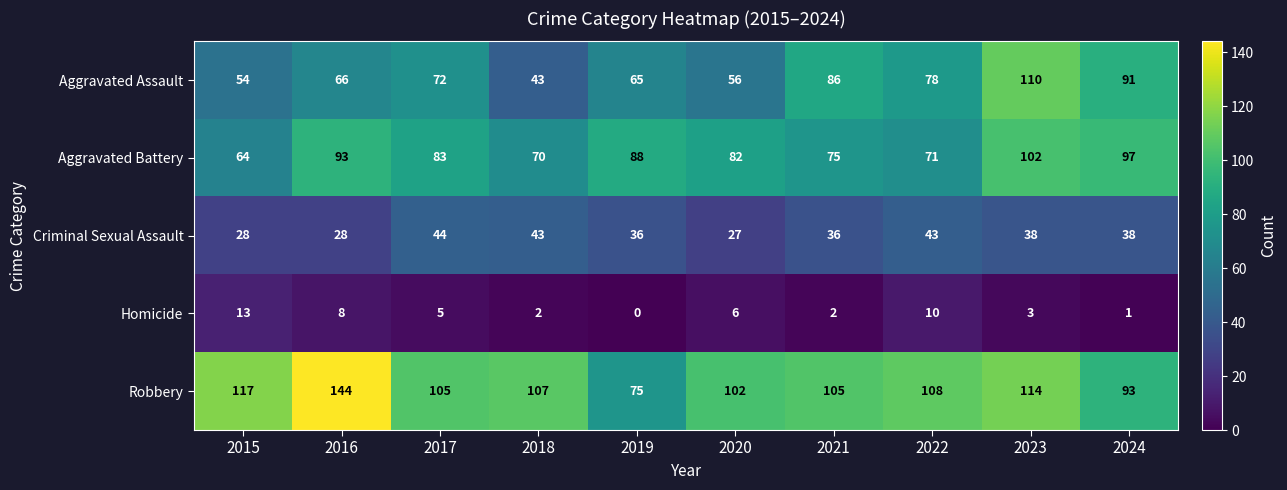

Which series has the largest range (max minus min)?

Robbery